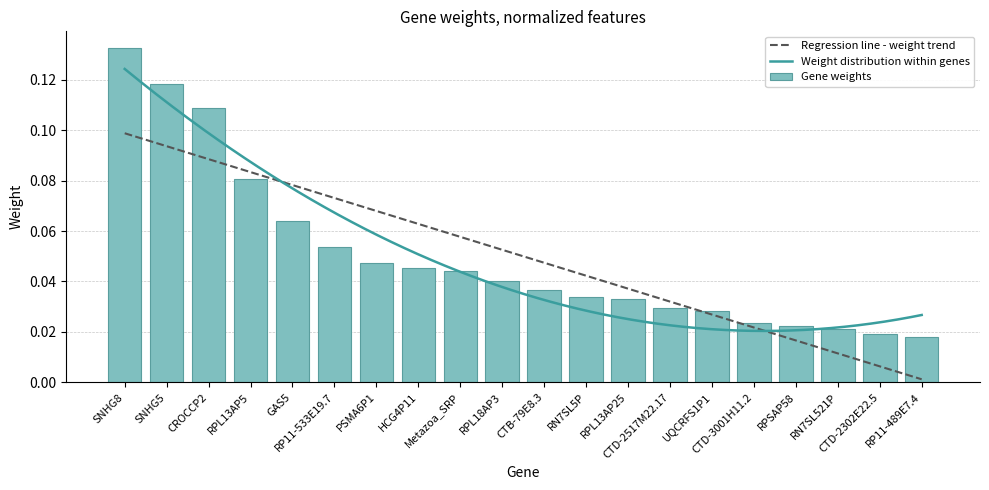

Where is the data nearest to the value 0?

RP11-489E7.4